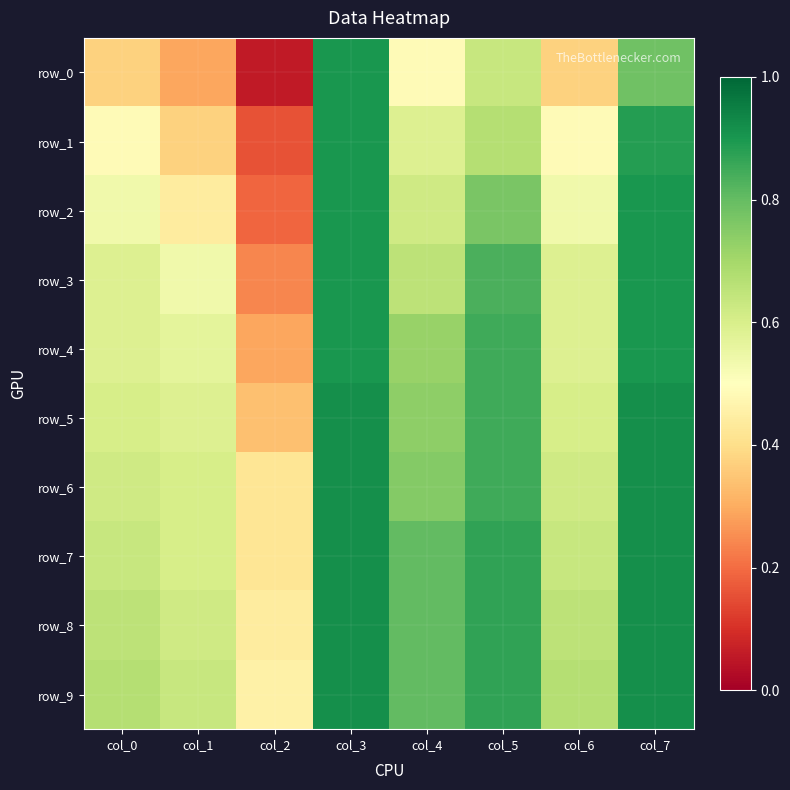

Rank the series at col_0 from highest to lowest value.

row_9, row_8, row_7, row_6, row_5, row_3, row_4, row_2, row_1, row_0